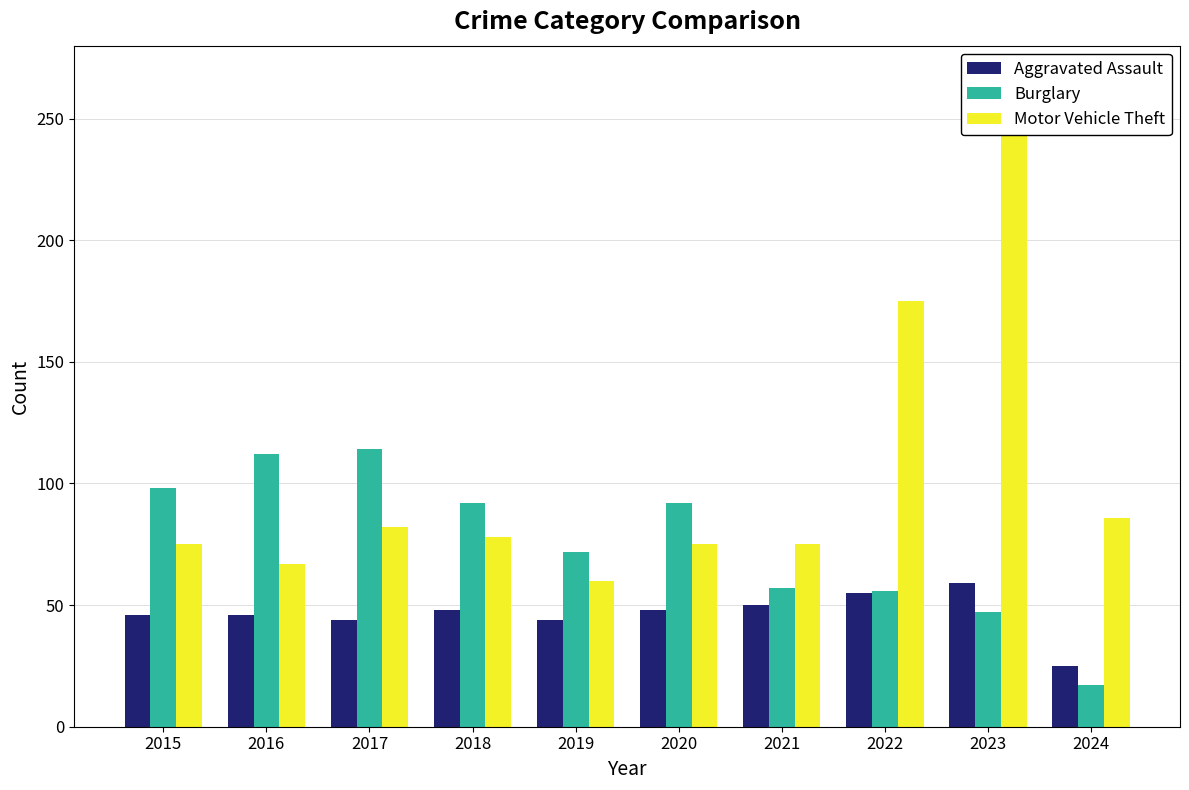

At which category is the sum across all series the highest?

2023